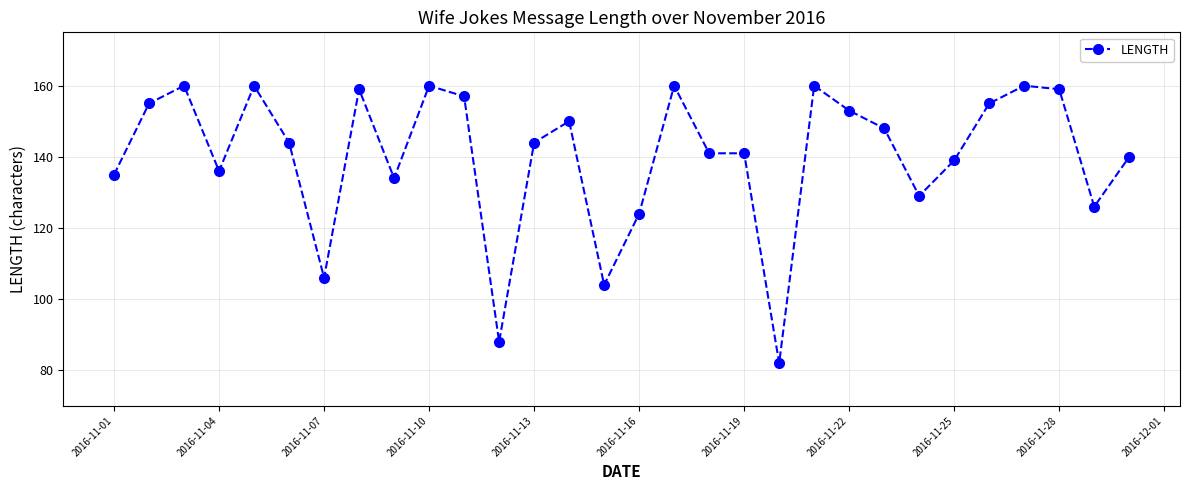

True or false: the data has more than 2 interior local peaks.

True